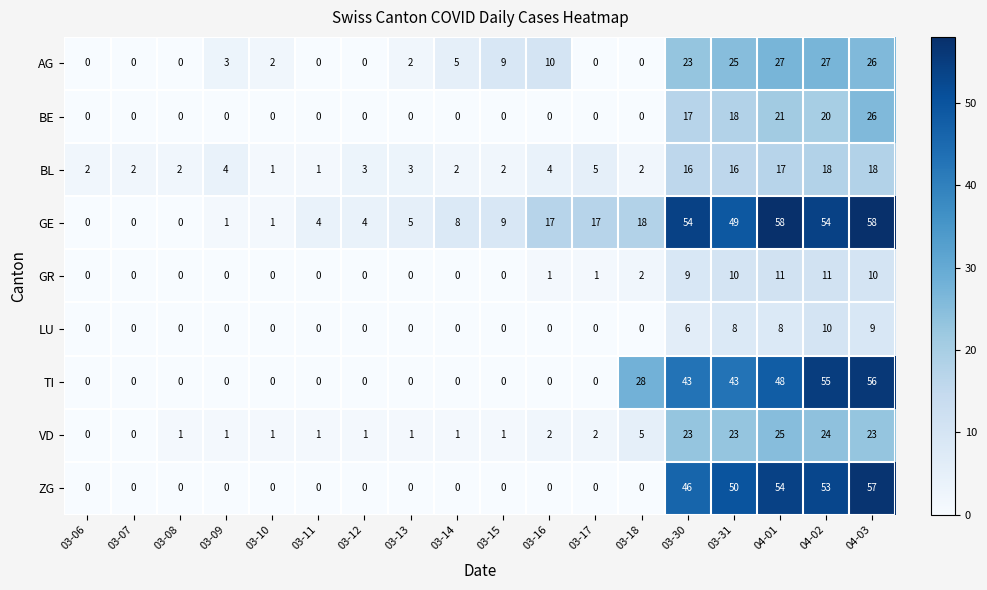

What is the maximum value shown in the chart?

58